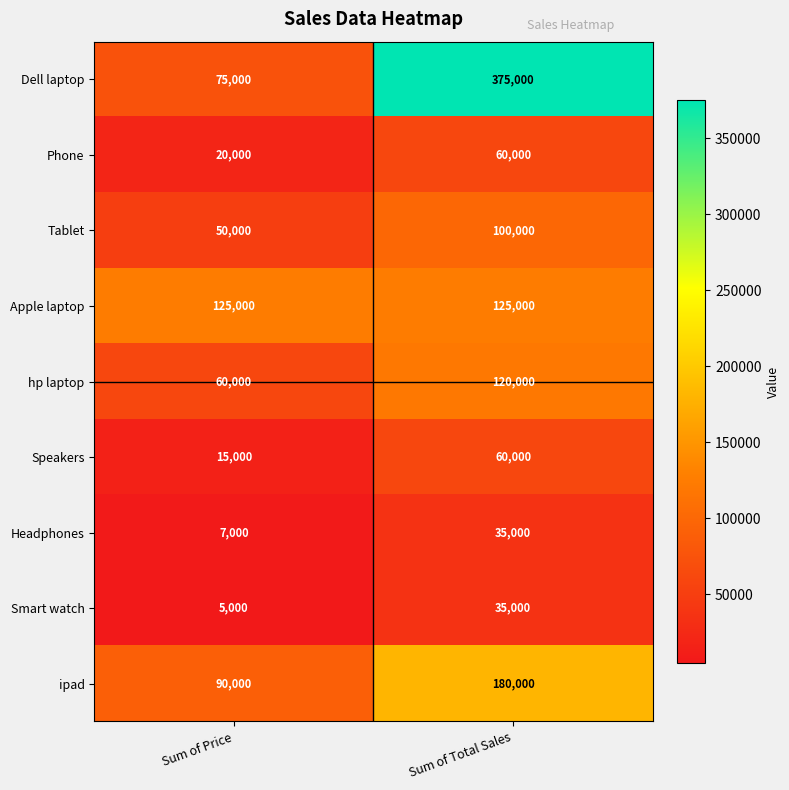

What is the spread (max minus min) of values at Sum of Price?

120000